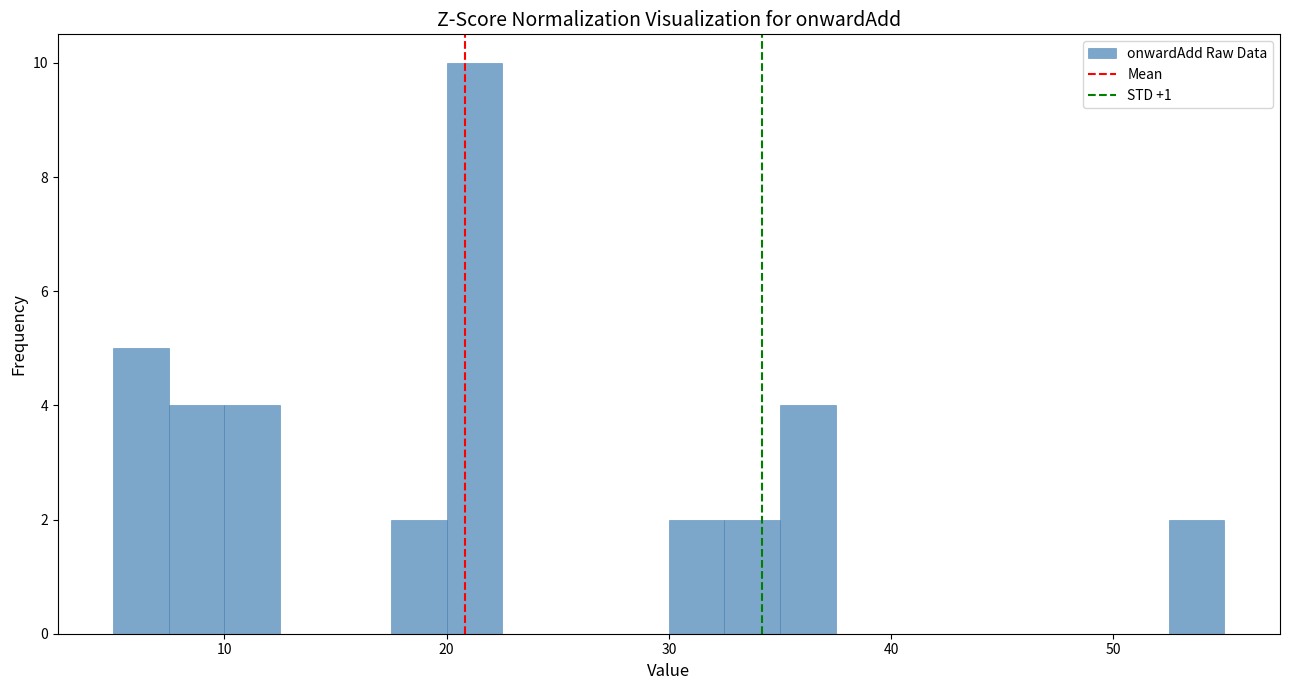

Read against the x-axis, roughly where is the centre of the tallest bar?

21